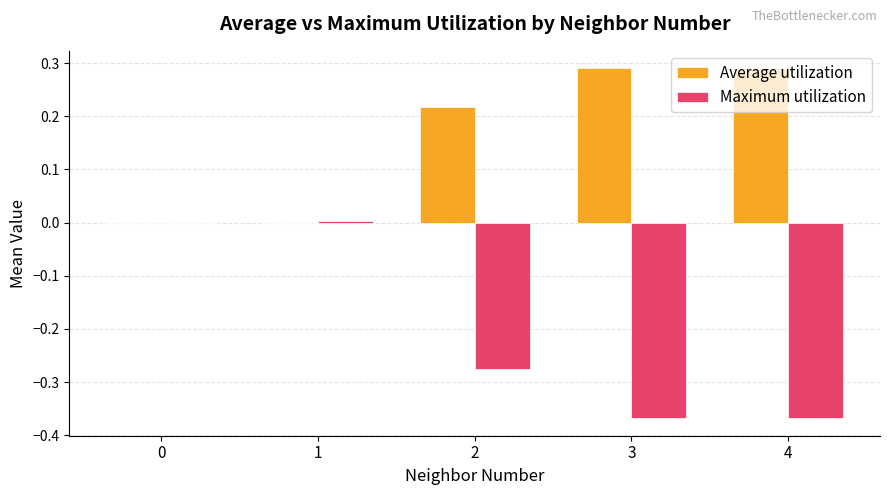

What is the sum of all Maximum utilization values?

-1.0